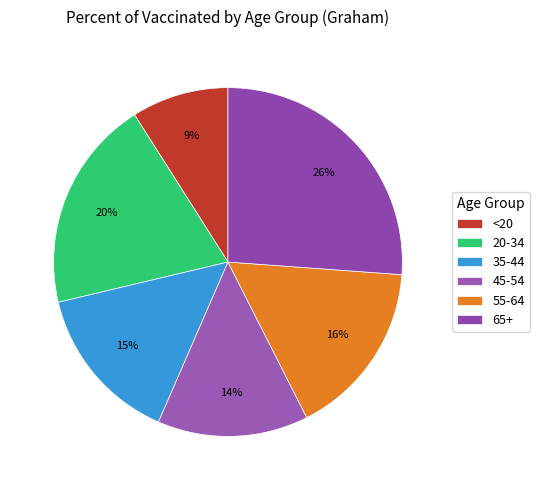

Between 35-44 and 20-34, which is larger?

20-34